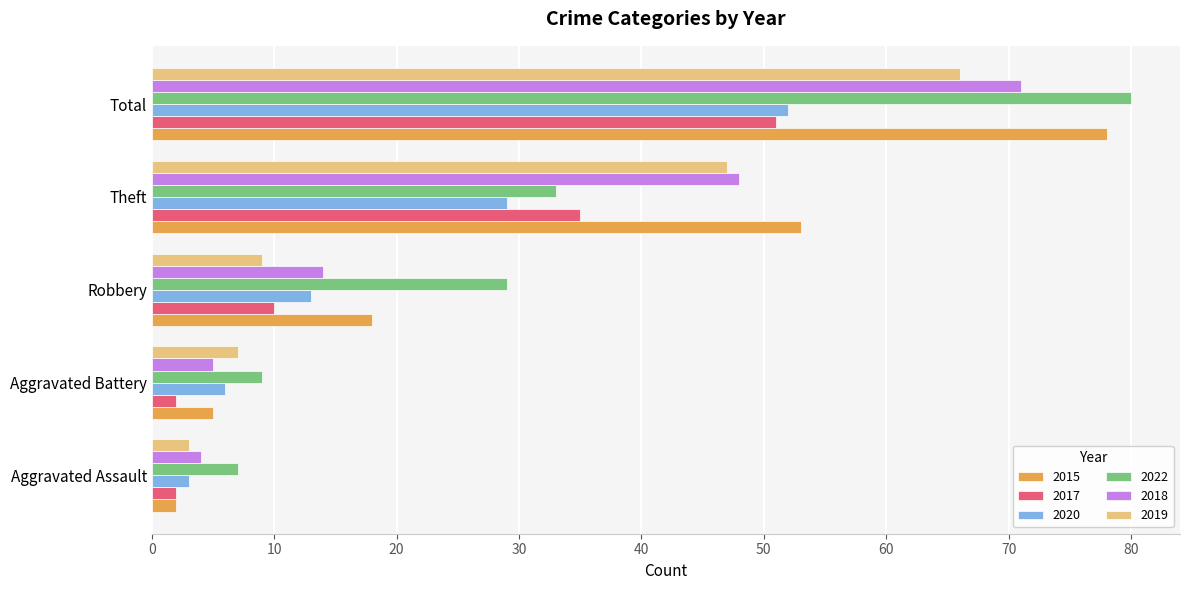

The 2022 series shows 7 at Aggravated Assault. True or false?

True